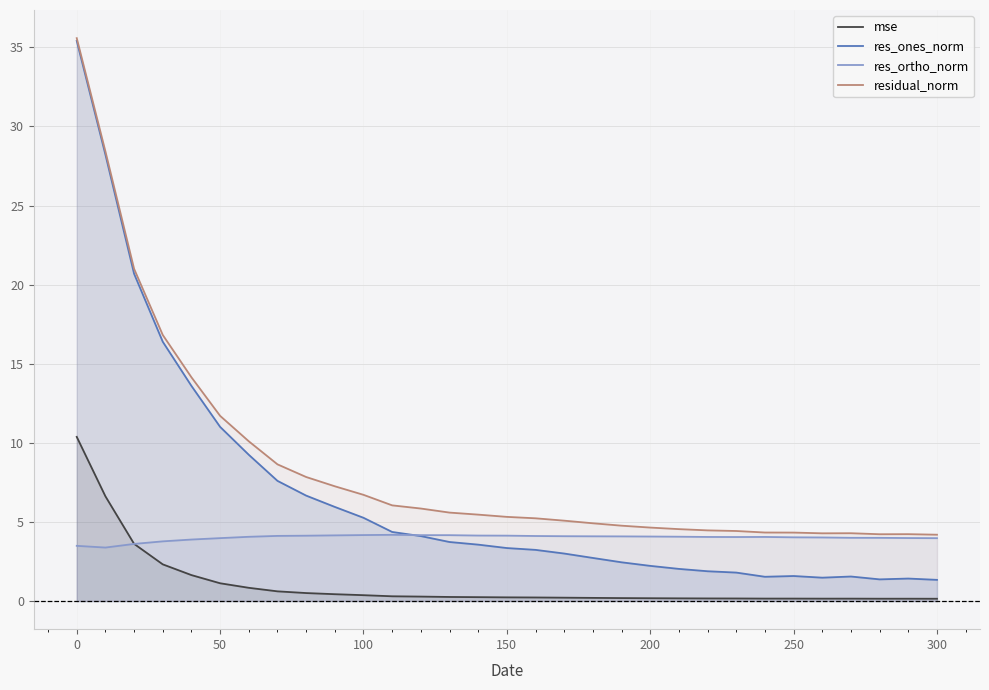

True or false: residual_norm and res_ones_norm intersect in this chart.

False